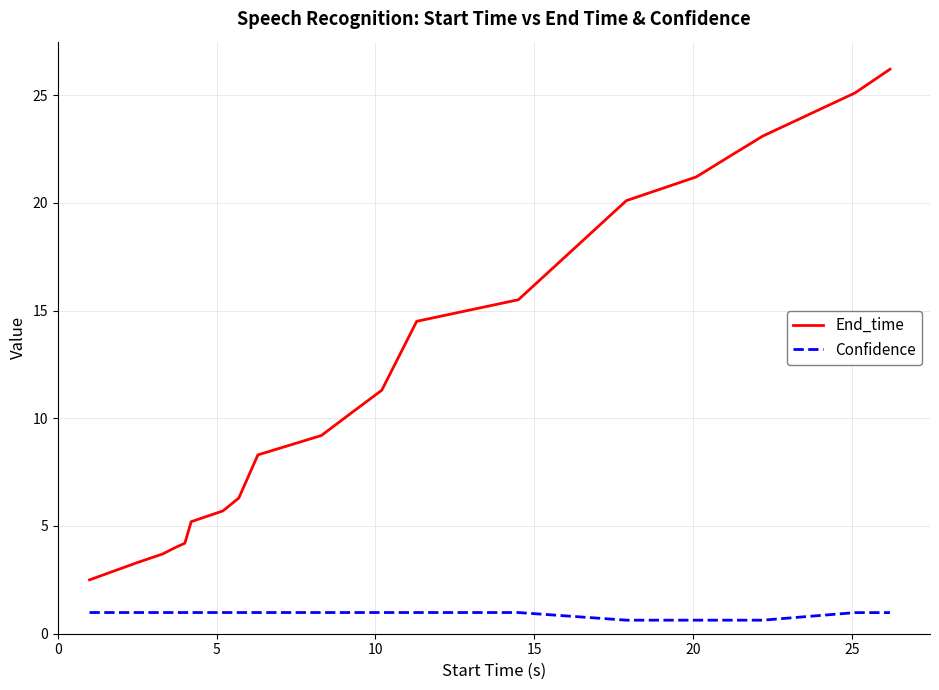

What is the sum of all End_time values?

241.8